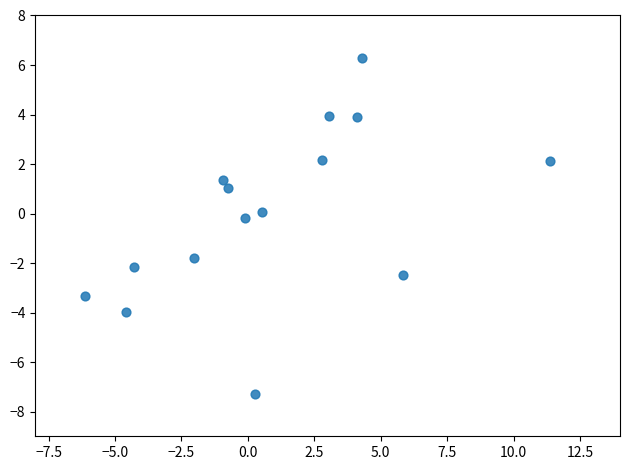

What is the range of Y values (max minus min)?

13.6